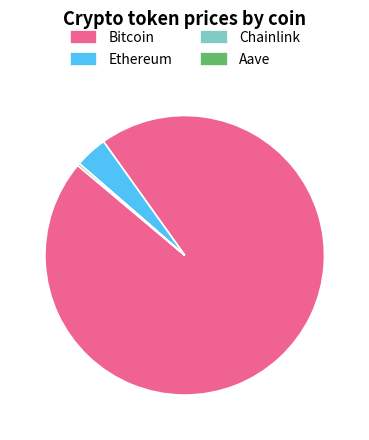

Is there any slice that represents more than half of the pie?

Yes